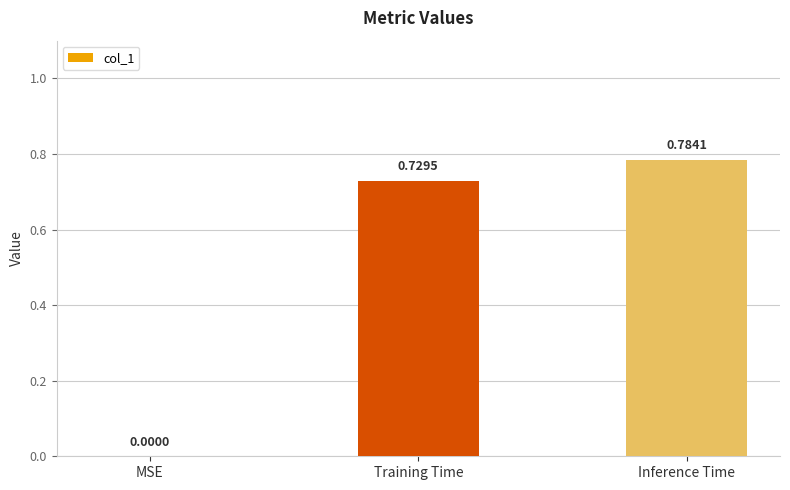

What is the change in value from MSE to Training Time?

+0.7